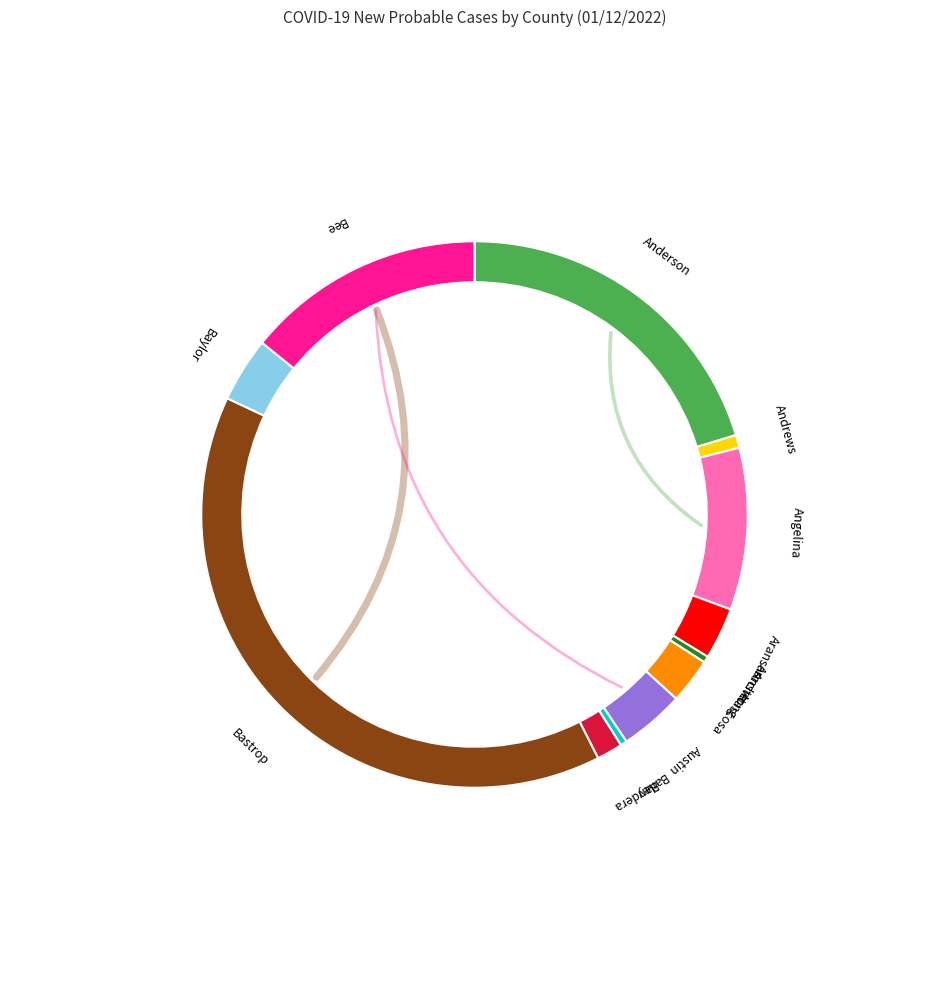

Is there a majority slice in this chart?

No